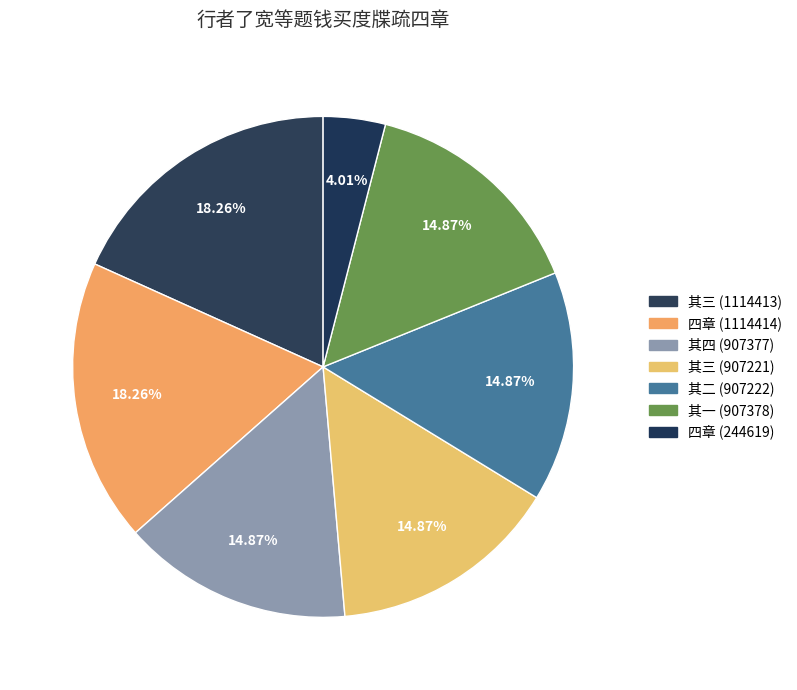

How many segments does this pie chart have?

7